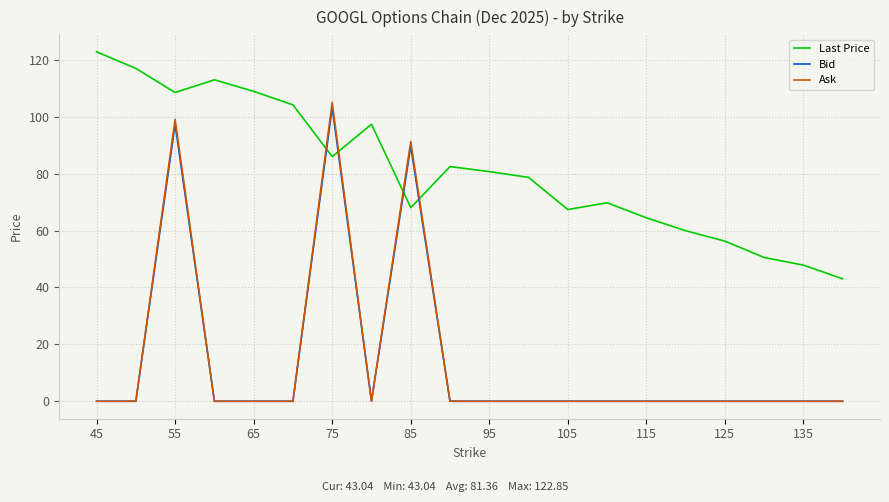

Which series ends up on top after the final intersection of Last Price and Ask?

Last Price